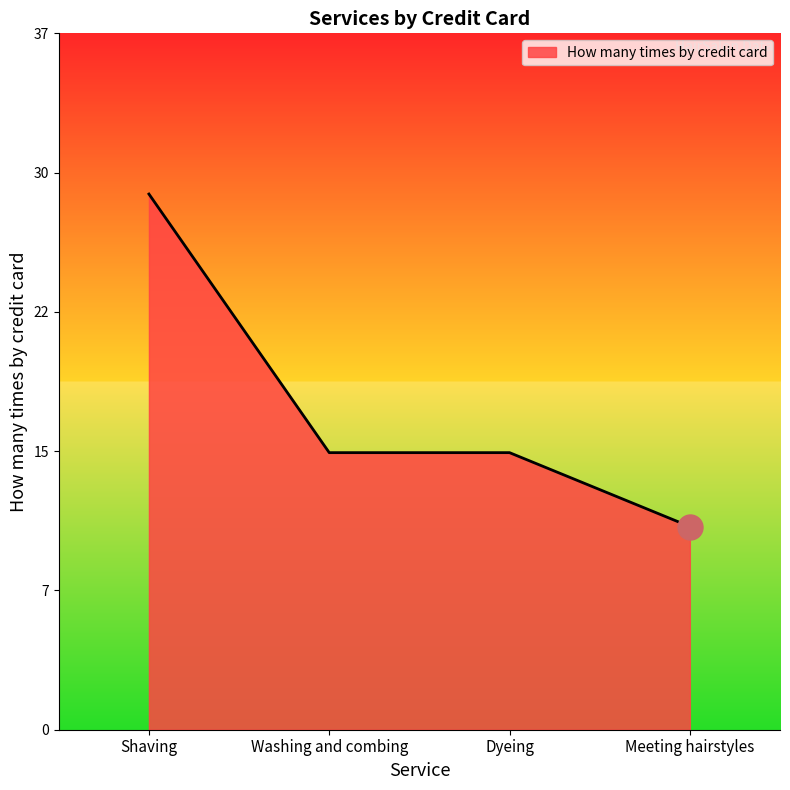

Does the chart have visible grid lines?

No